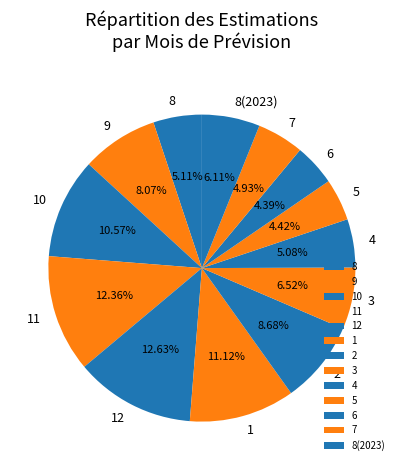

Do 3 and 5 together represent more than half of the pie?

No